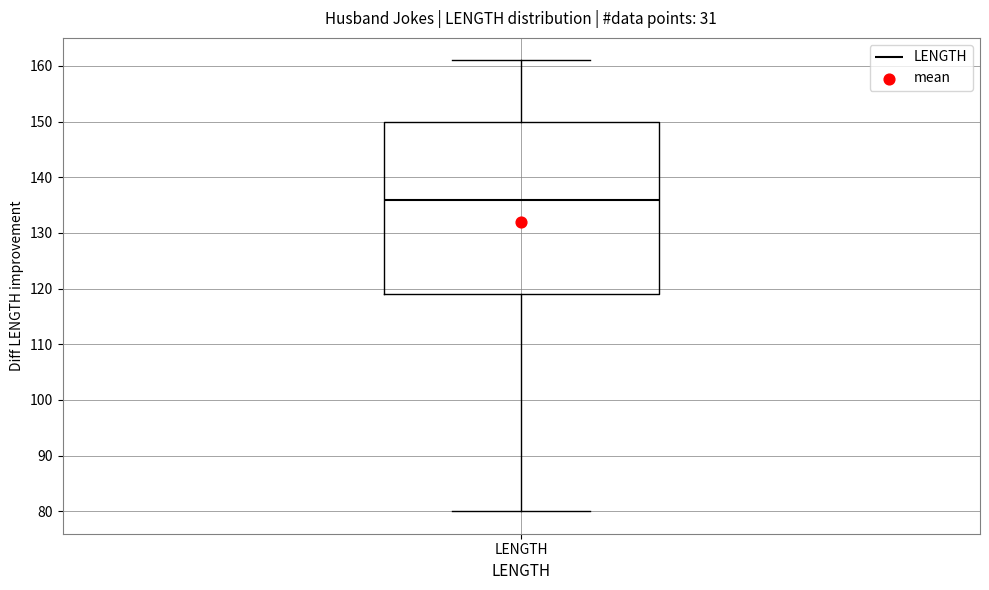

Where is the upper edge of the box for LENGTH on the y-axis? The values are not printed on the chart, so give them approximately, as read against the axis.

150